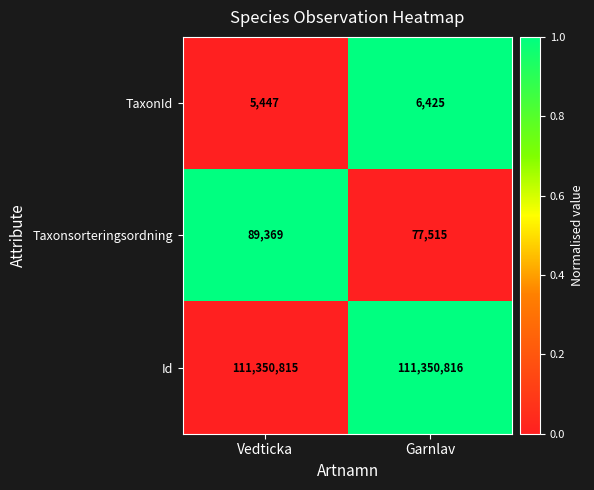

Between Vedticka and Garnlav, which series saw the biggest shift?

Taxonsorteringsordning